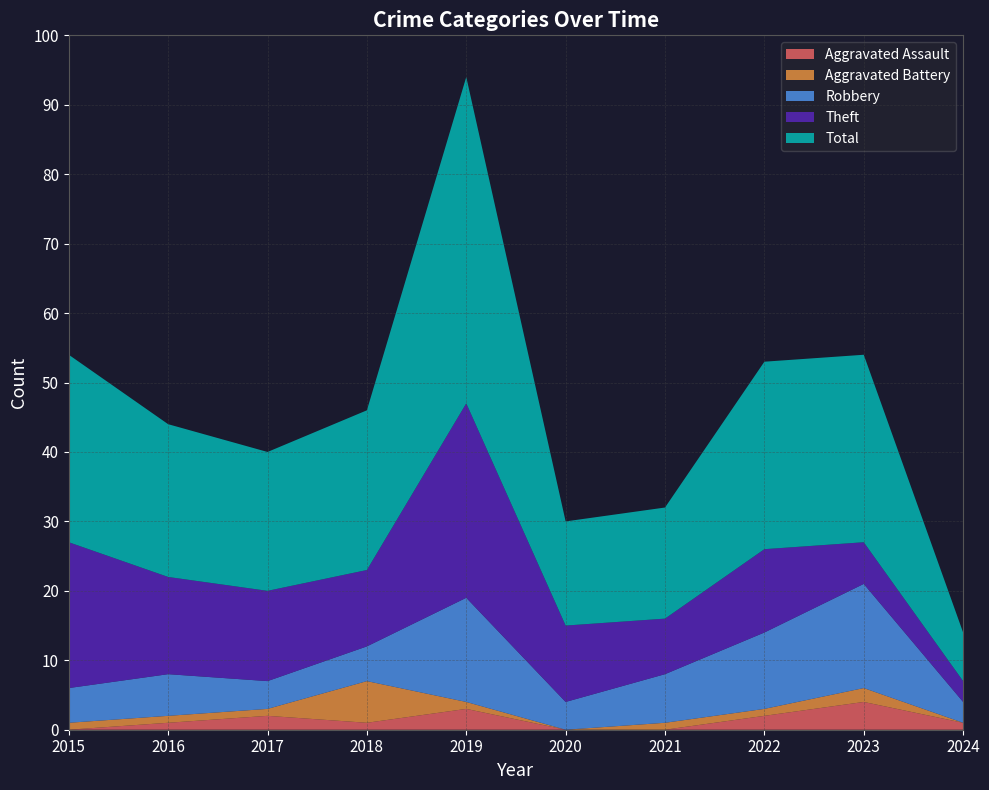

Reading left to right, list all the values displayed in this chart.

Aggravated Assault: 2015=0	2016=1	2017=2	2018=1	2019=3	2020=0	2021=0	2022=2	2023=4	2024=1
Aggravated Battery: 2015=1	2016=1	2017=1	2018=6	2019=1	2020=0	2021=1	2022=1	2023=2	2024=0
Robbery: 2015=5	2016=6	2017=4	2018=5	2019=15	2020=4	2021=7	2022=11	2023=15	2024=3
Theft: 2015=21	2016=14	2017=13	2018=11	2019=28	2020=11	2021=8	2022=12	2023=6	2024=3
Total: 2015=27	2016=22	2017=20	2018=23	2019=47	2020=15	2021=16	2022=27	2023=27	2024=7